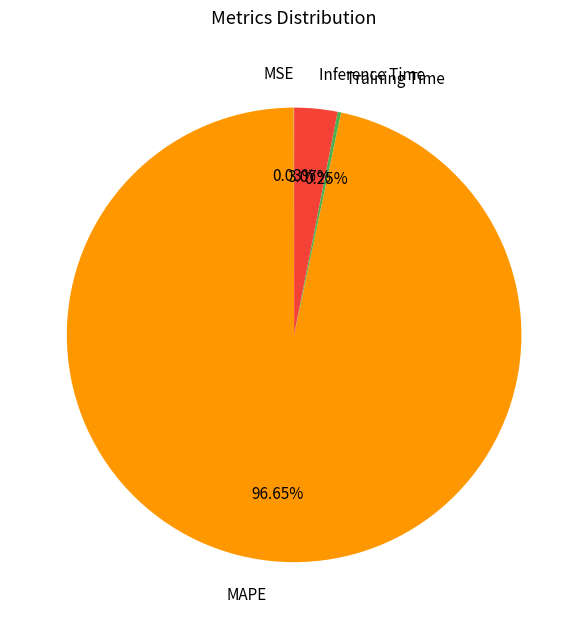

Which slice represents more than half of the pie?

MAPE